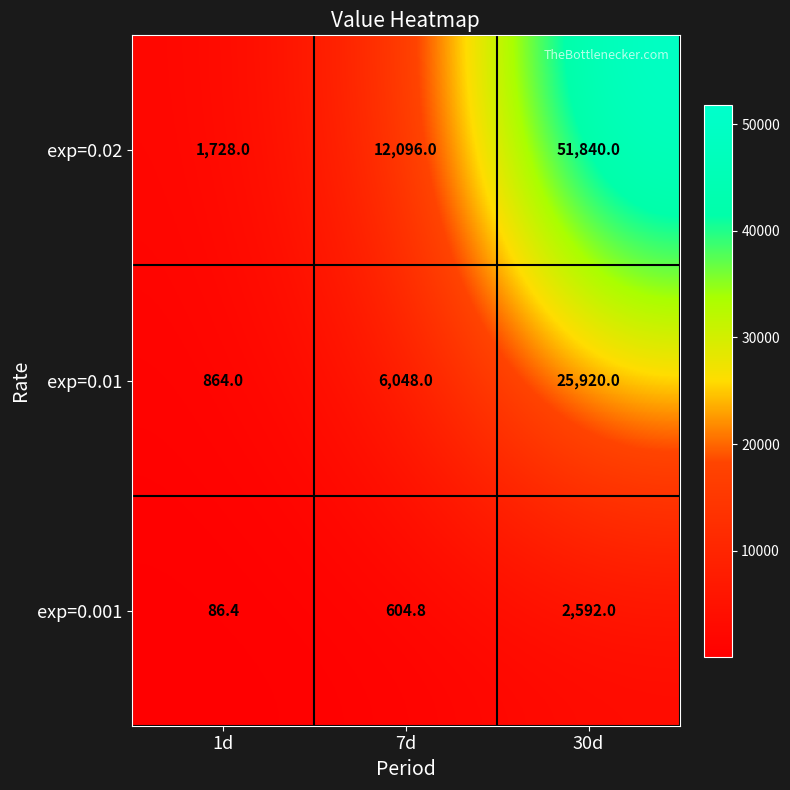

What is the average value of the exp=0.001 series?

1094.4